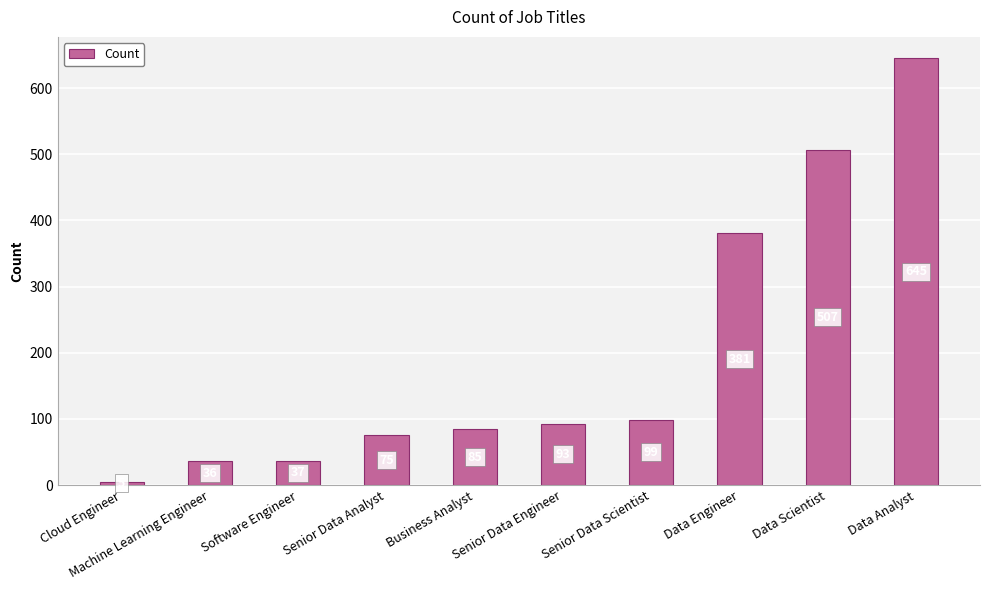

Does the chart contain any negative values?

No